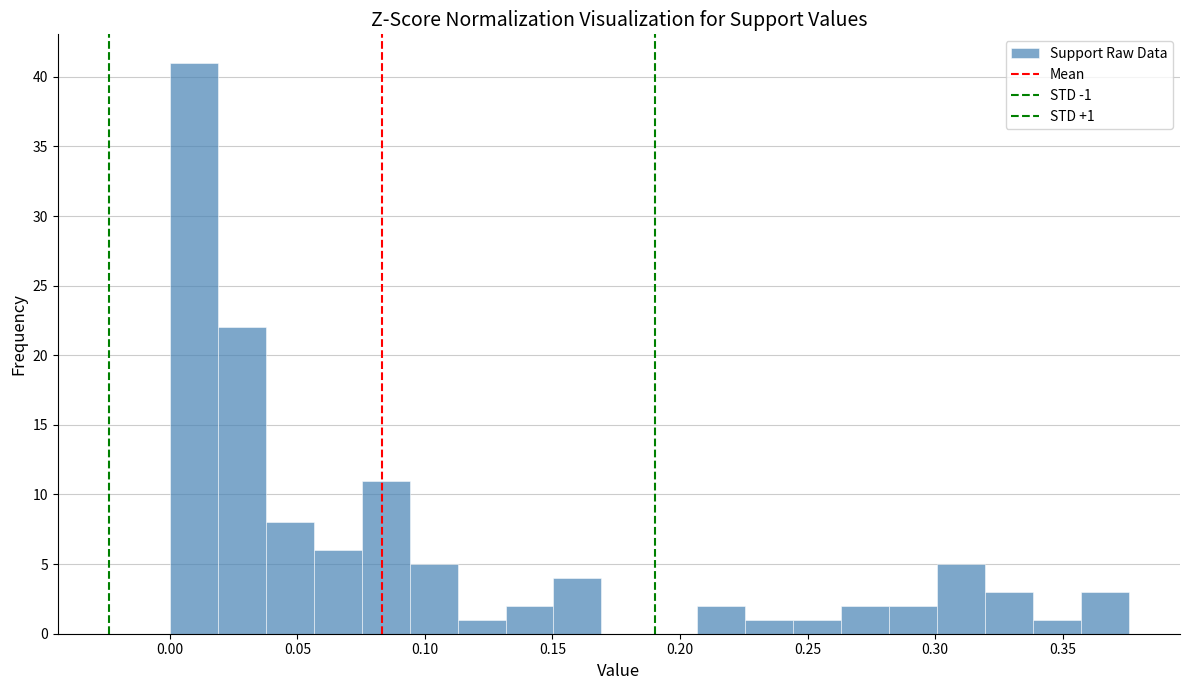

Around what value on the x-axis is the tallest bar? Give the approximate position of its centre, as read against the axis.

0.010